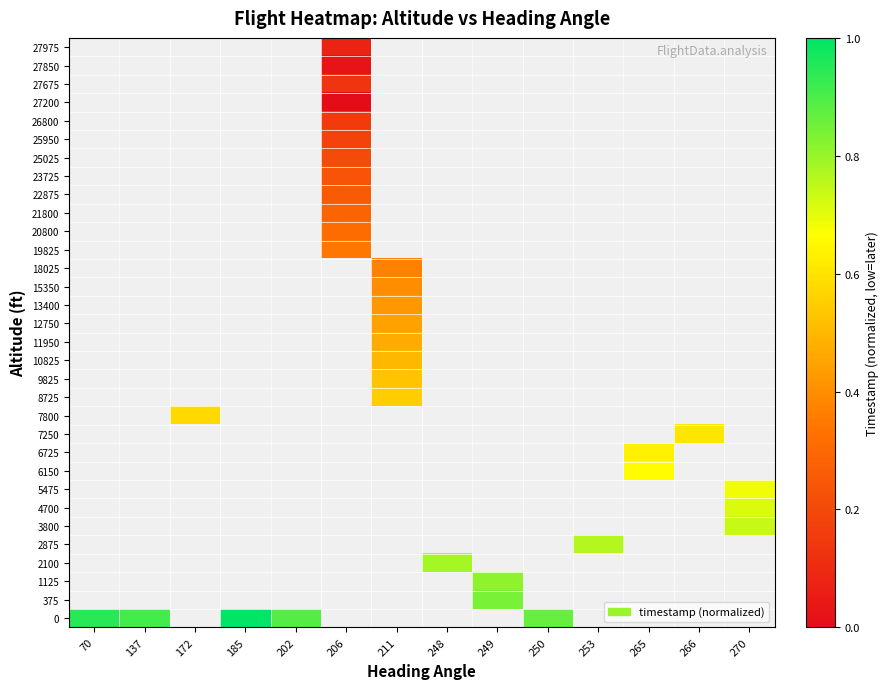

Rank the series by their average value, from lowest to highest.

0, 375, 1125, 2100, 2875, 3800, 4700, 5475, 6150, 6725, 7250, 7800, 8725, 9825, 10825, 11950, 12750, 13400, 15350, 18025, 19825, 20800, 21800, 22875, 23725, 25025, 25950, 26800, 27200, 27675, 27850, 27975